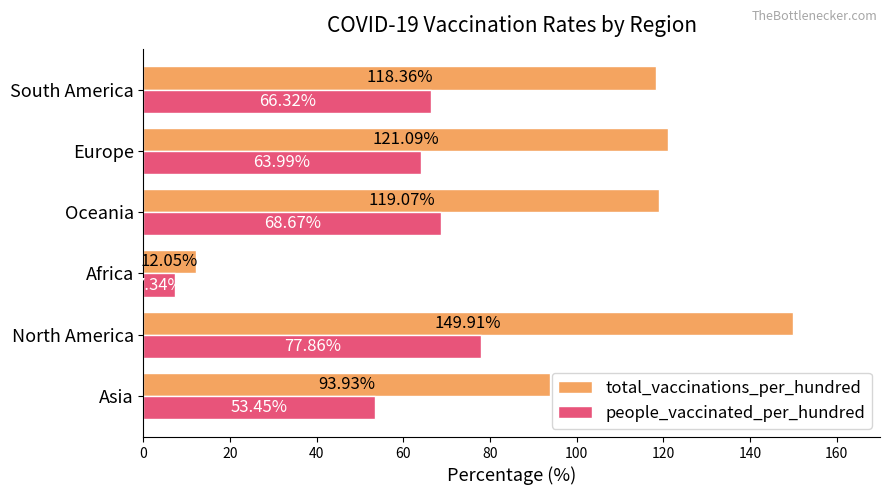

What is the maximum value for people_vaccinated_per_hundred?

77.9